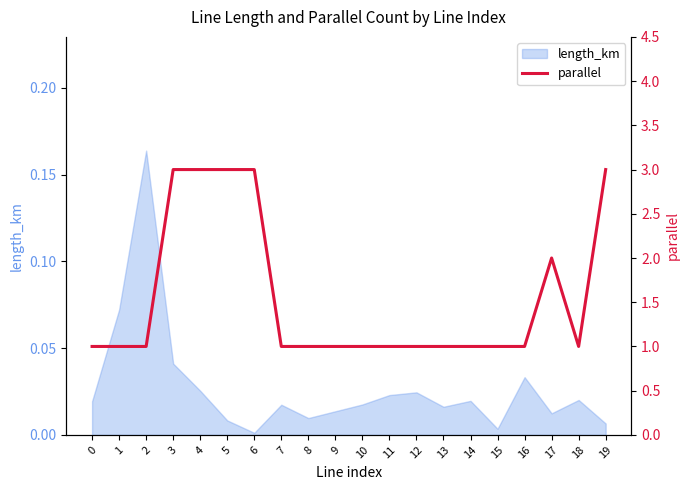

Which category has the highest value across all series?

3